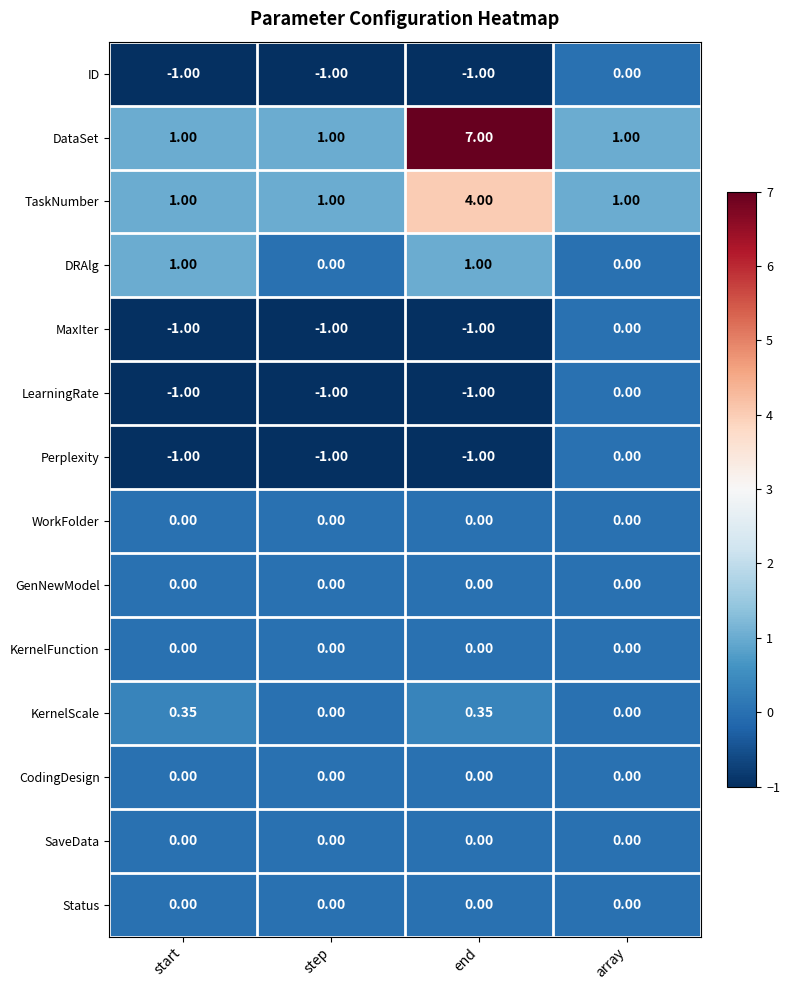

Which series has the widest spread of values?

DataSet